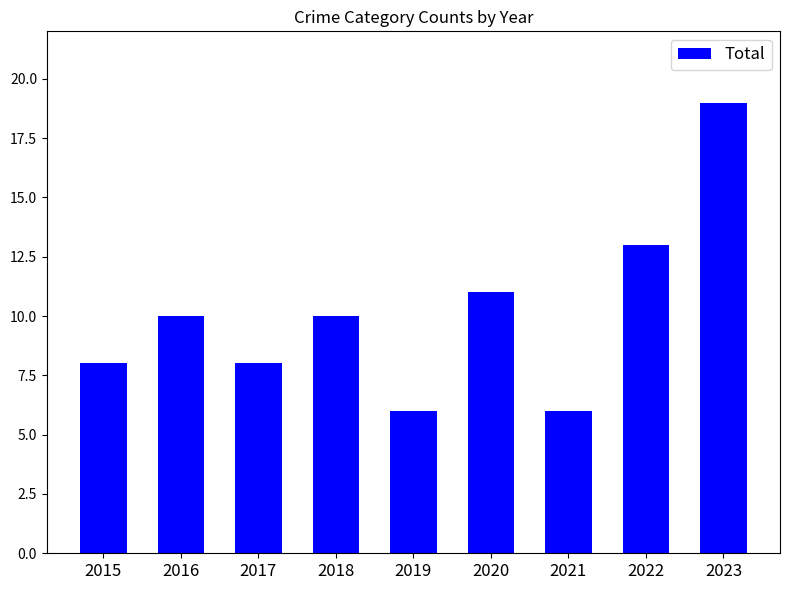

What is the value of the 3rd bar from the left?

8